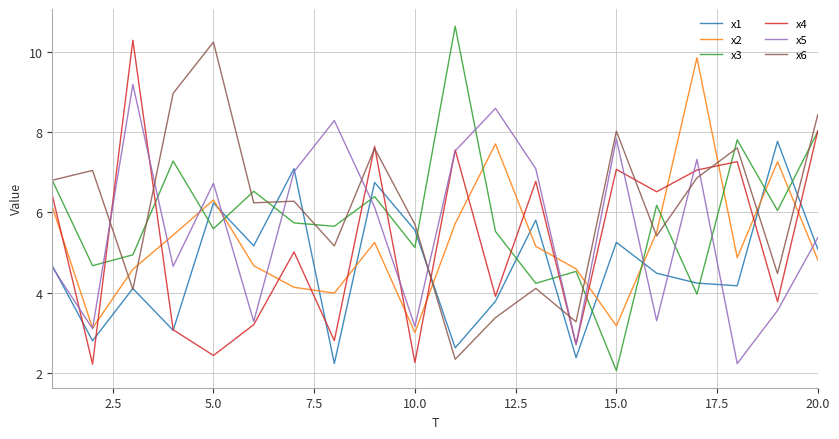

What is the greatest value displayed?

10.6